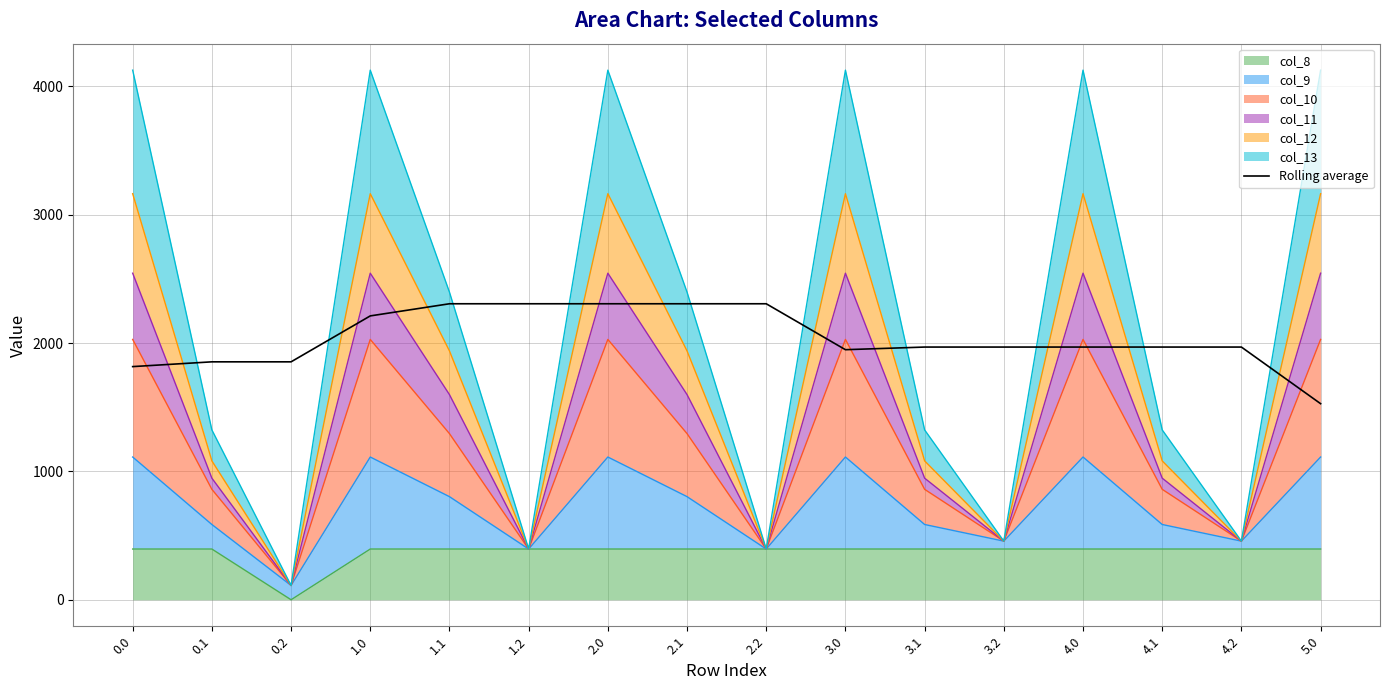

Which has a higher value, 4.1 or 3.2?

4.1